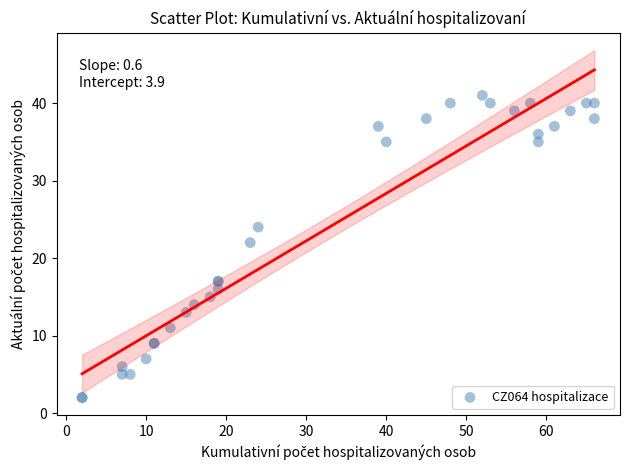

What Y value in the scatter plot is closest to 21?

22